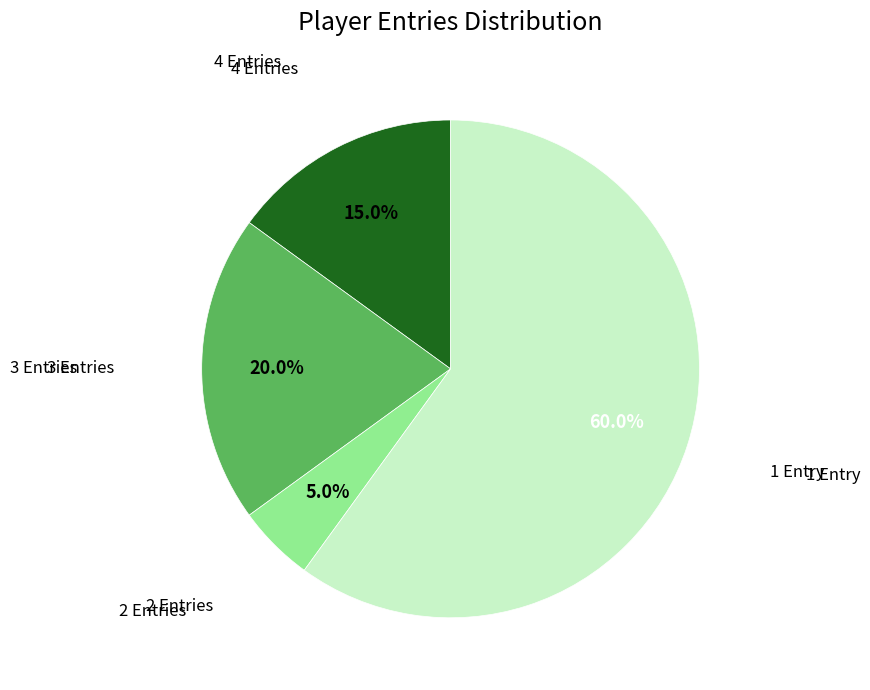

Is there a majority slice in this chart?

Yes